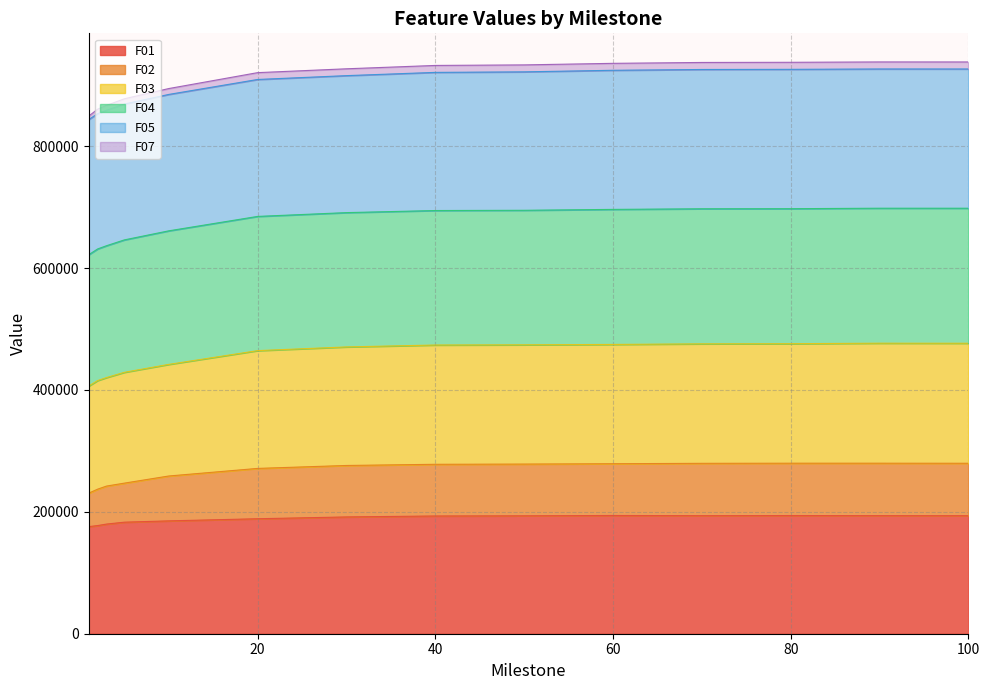

What is the maximum value for F01?

194039.0